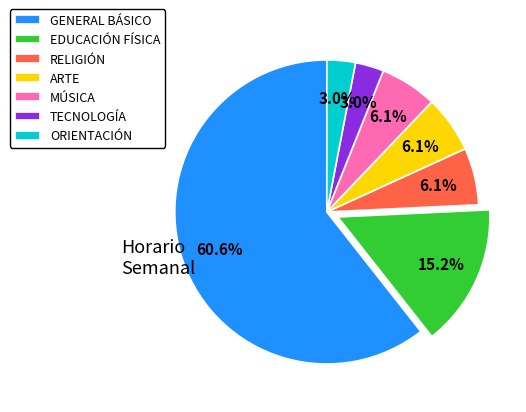

To the nearest percent, what is the difference between the largest and smallest slice percentages?

58%